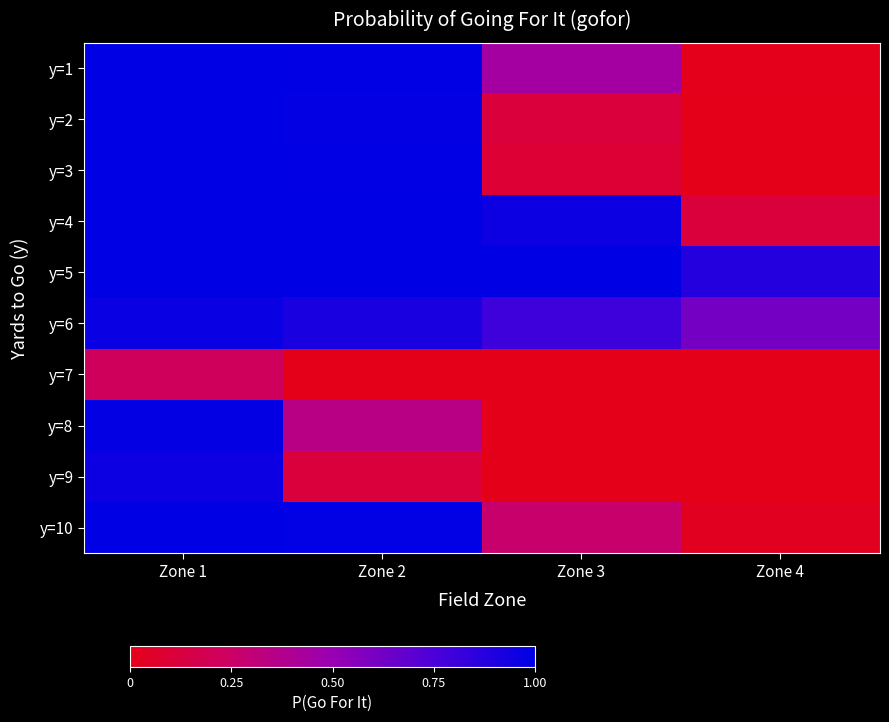

Rank the series by their maximum value, from highest to lowest.

y=1, y=2, y=3, y=4, y=5, y=10, y=8, y=6, y=9, y=7